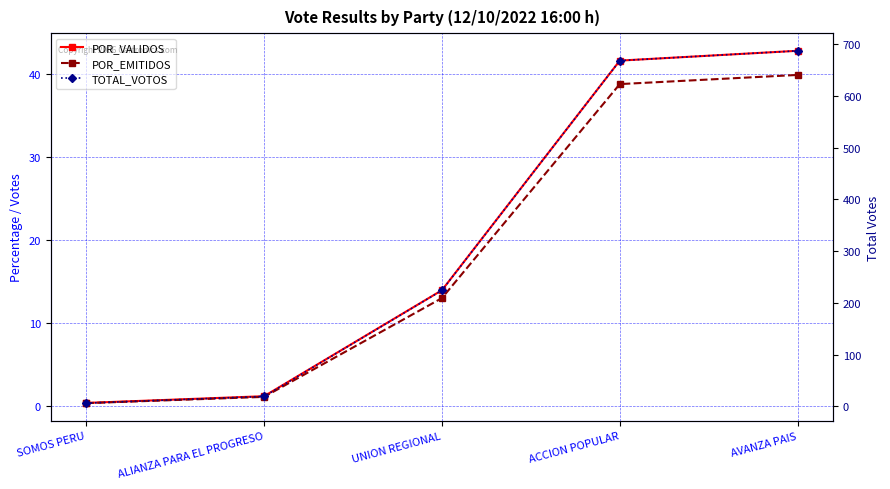

What is the difference between the TOTAL_VOTOS values at AVANZA PAIS and ACCION POPULAR?

19.0